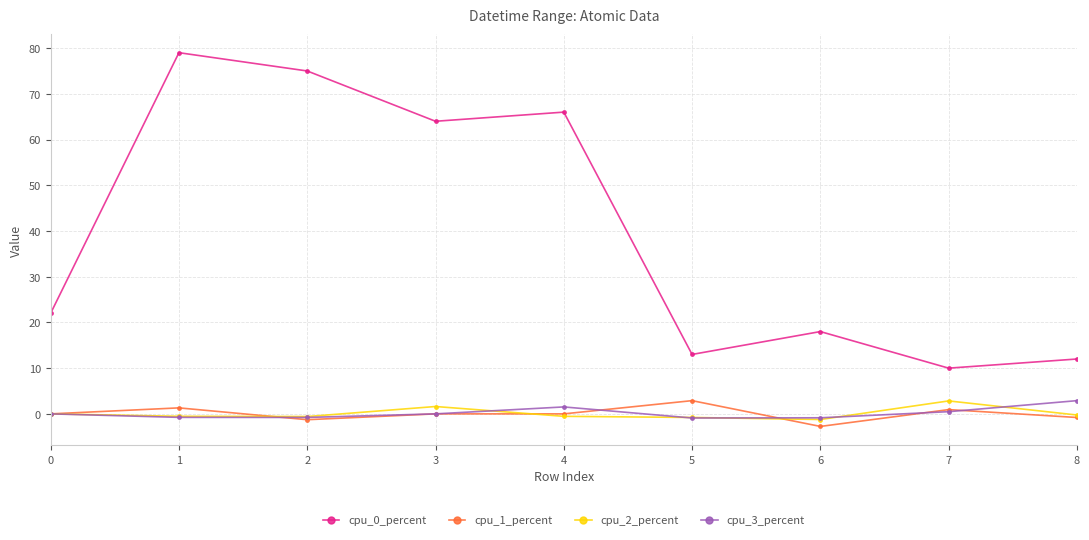

What is the sum of all cpu_1_percent values?

0.3